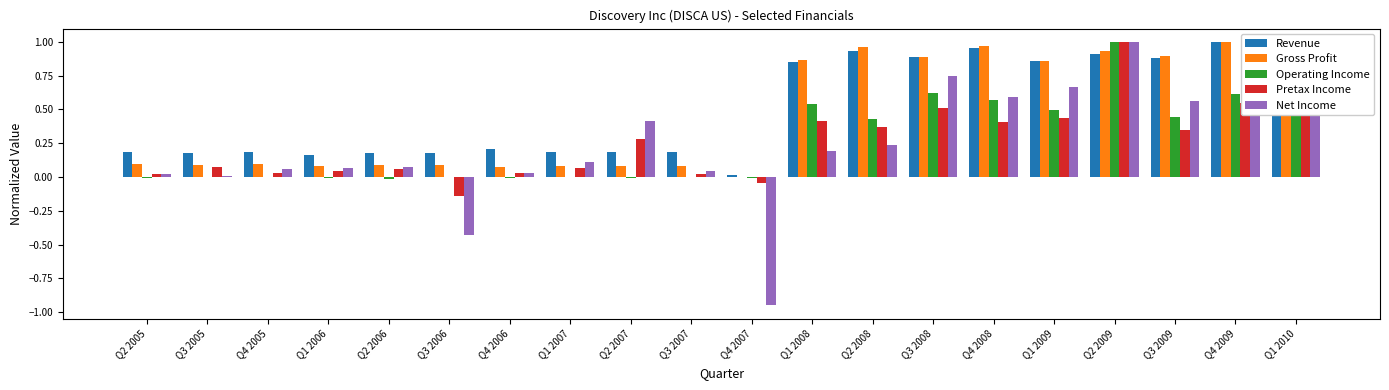

Does the chart contain stacked bars?

No